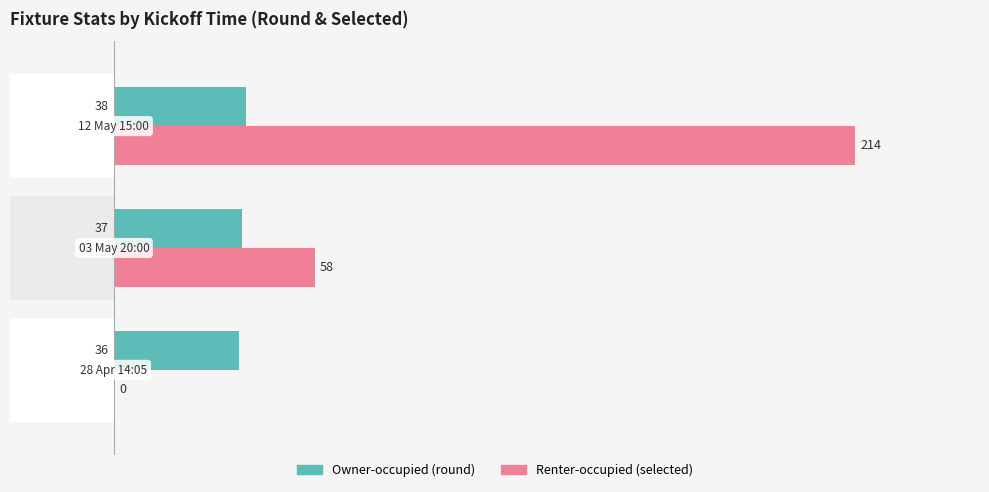

What is the difference between the second highest and minimum values in the Renter-occupied series?

58